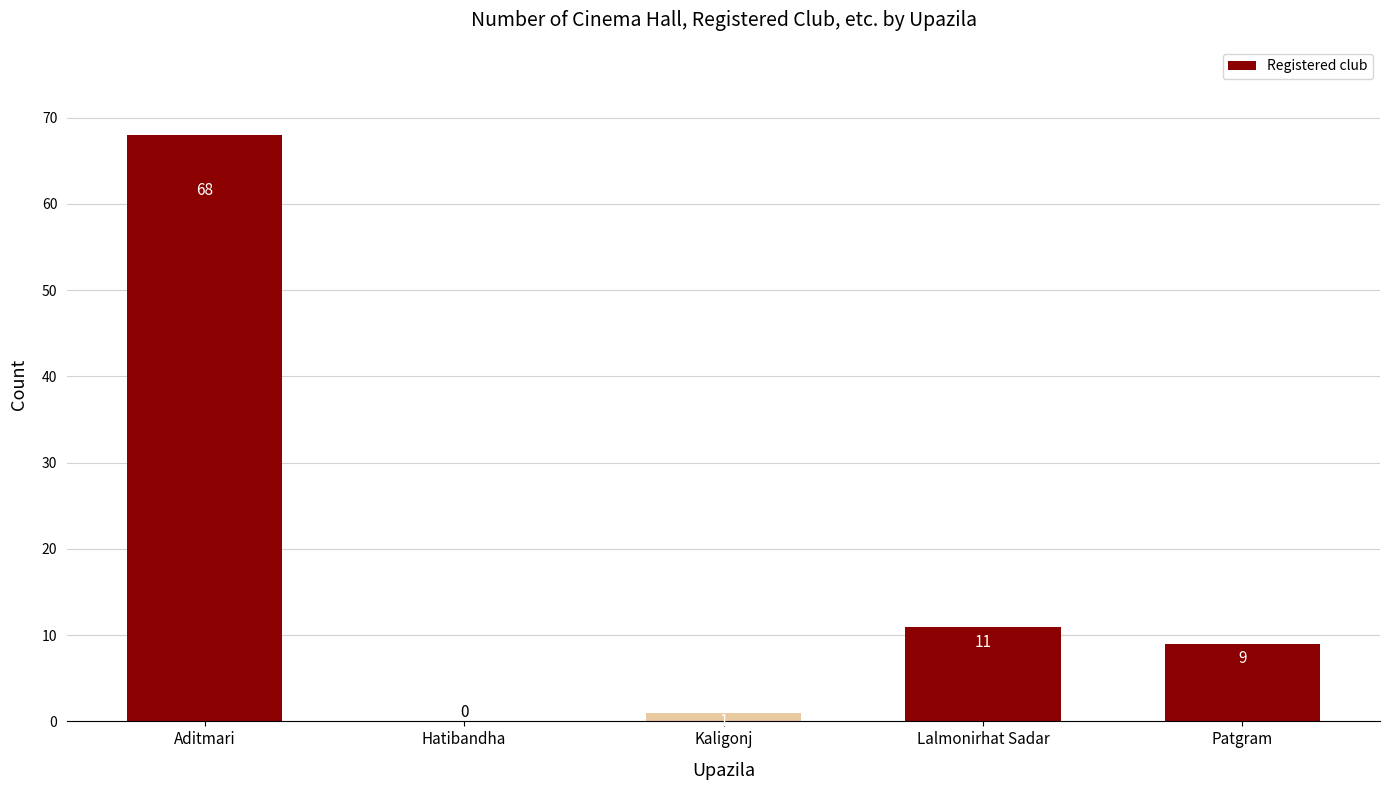

How many series are shown in this chart?

1